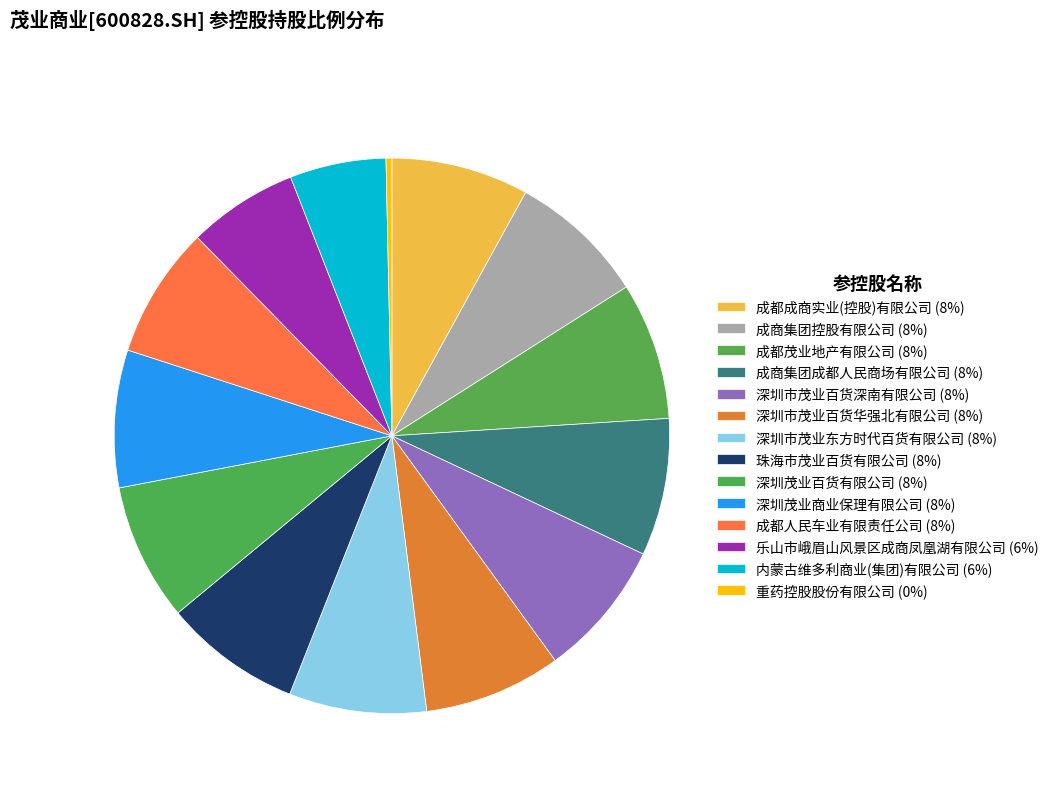

To the nearest percent, what is the average slice percentage?

7%